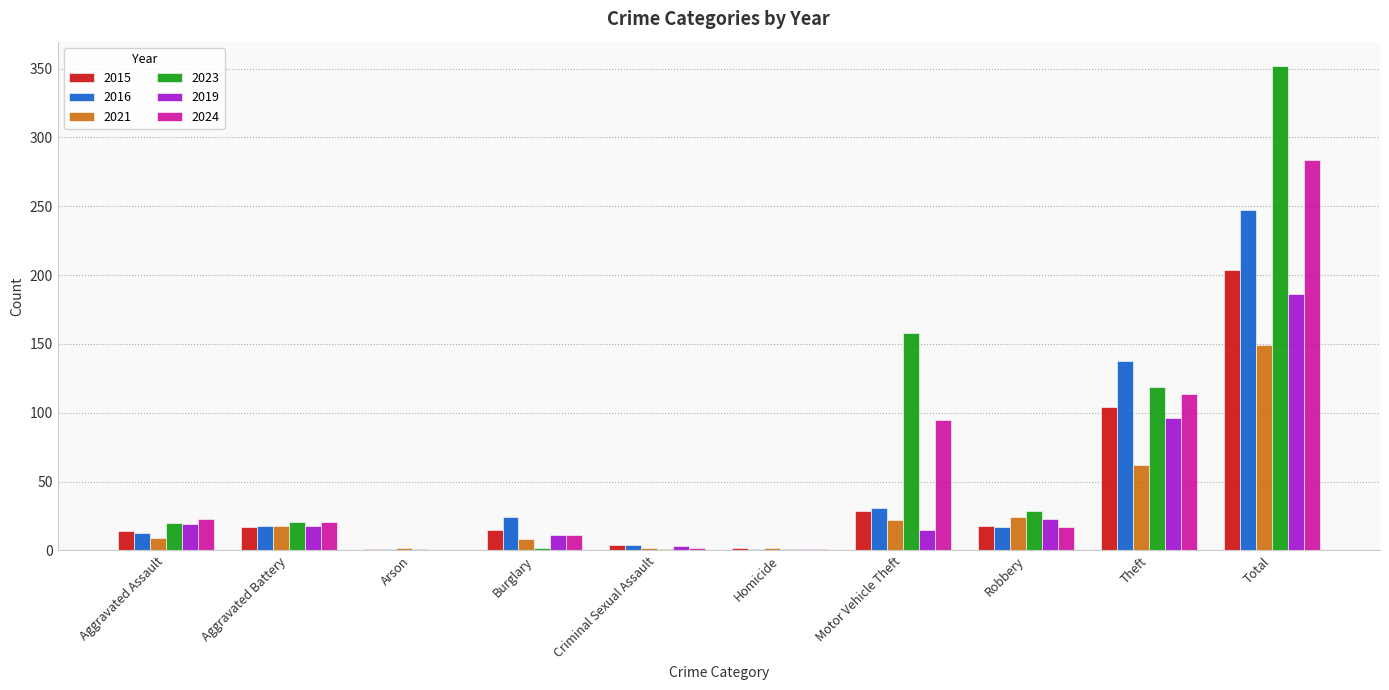

What is the difference between the 2016 values at Aggravated Assault and Homicide?

12